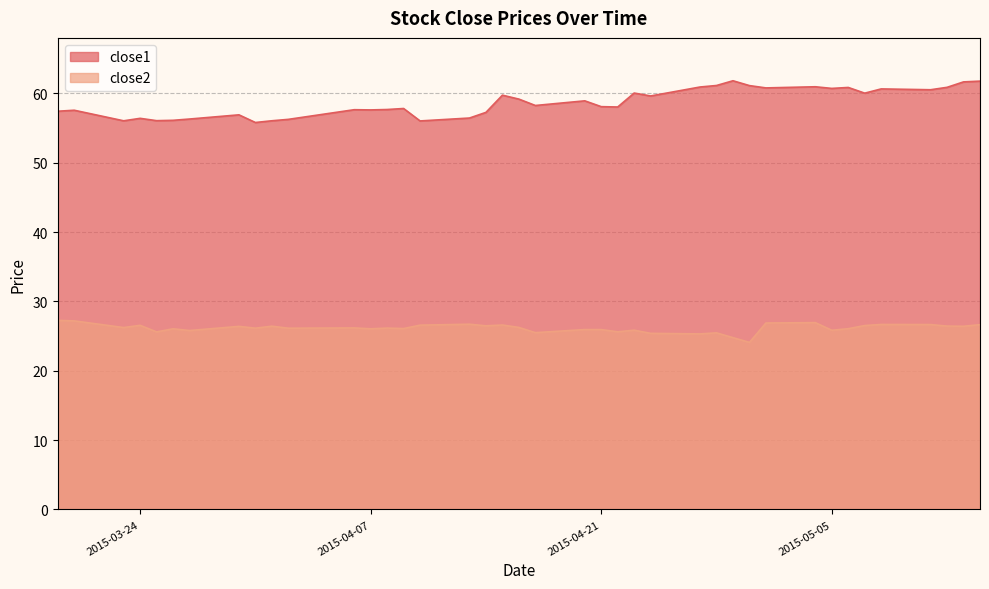

True or false: close2 and close1 cross at least once.

False